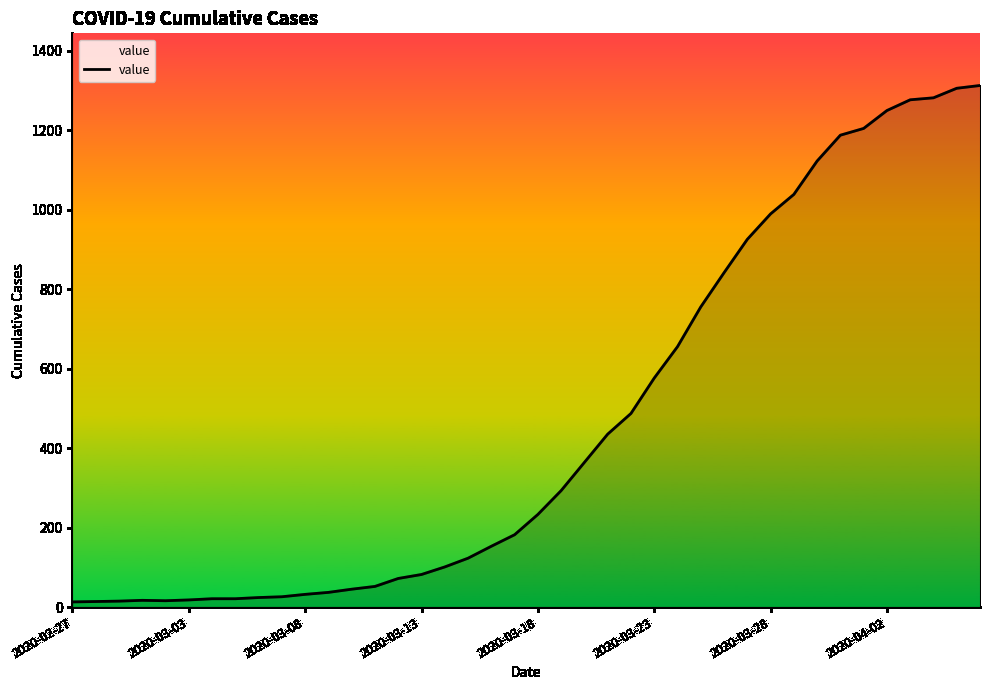

What is the greatest value displayed?

1312